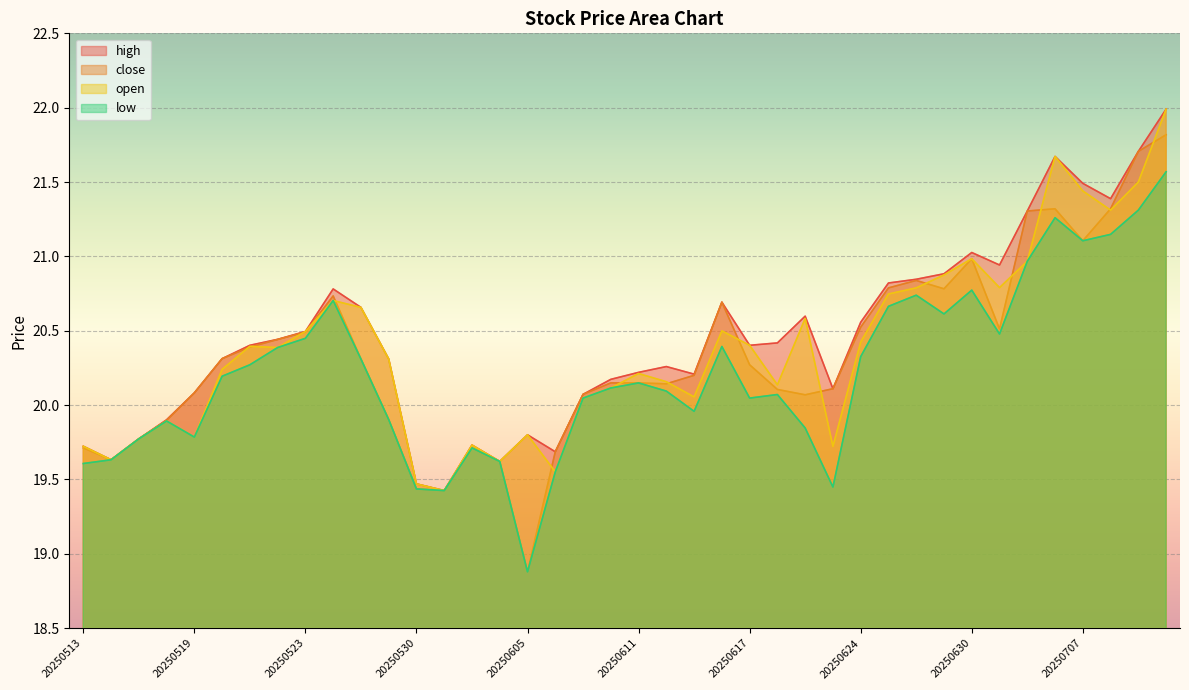

How many interior local valleys does the open series have?

11